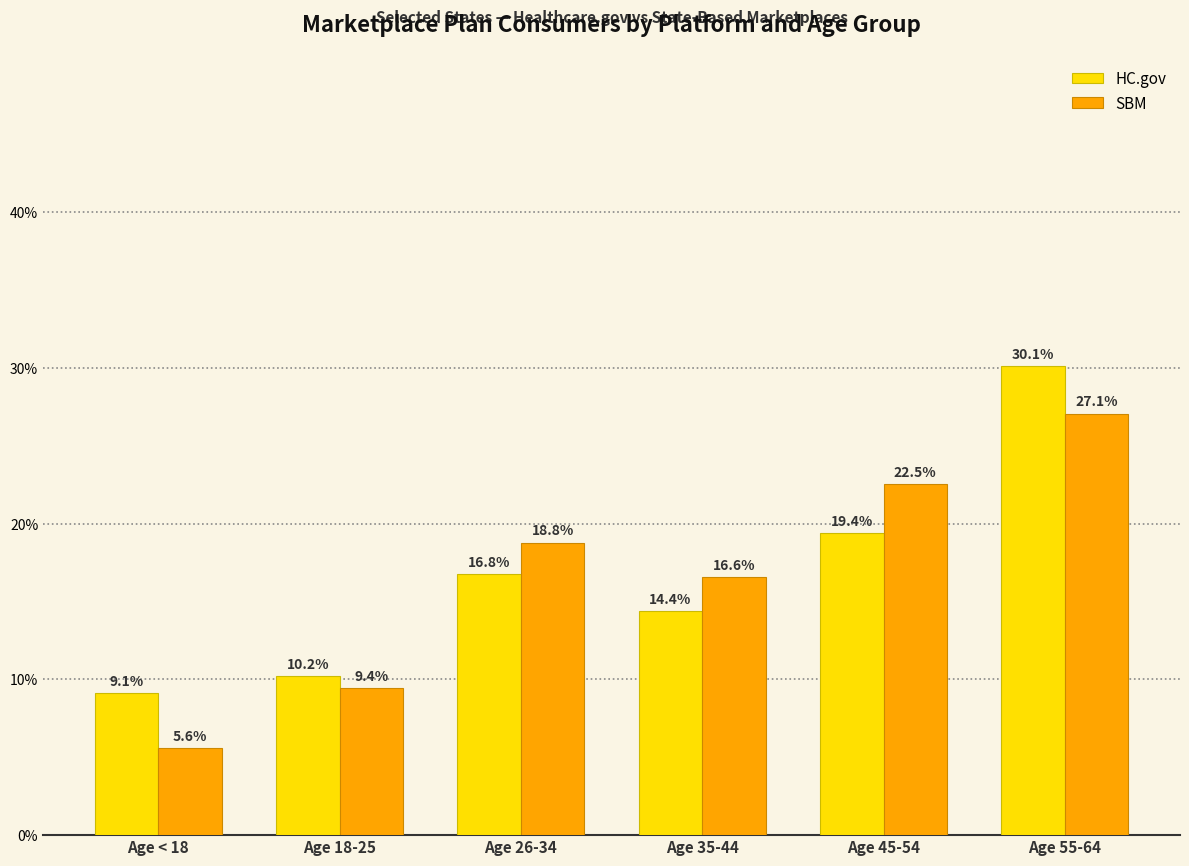

The HC.gov series shows 2.4 at Age < 18. True or false?

False